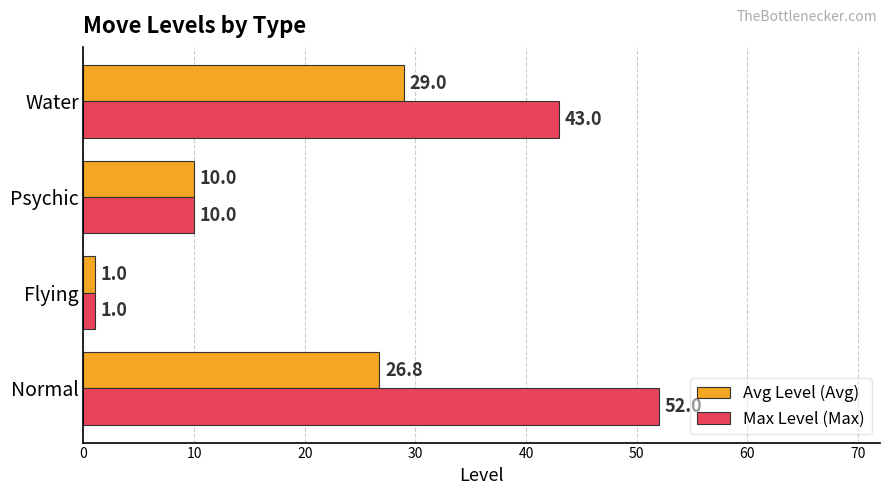

At which label does Avg Level (Avg) reach its peak?

Water